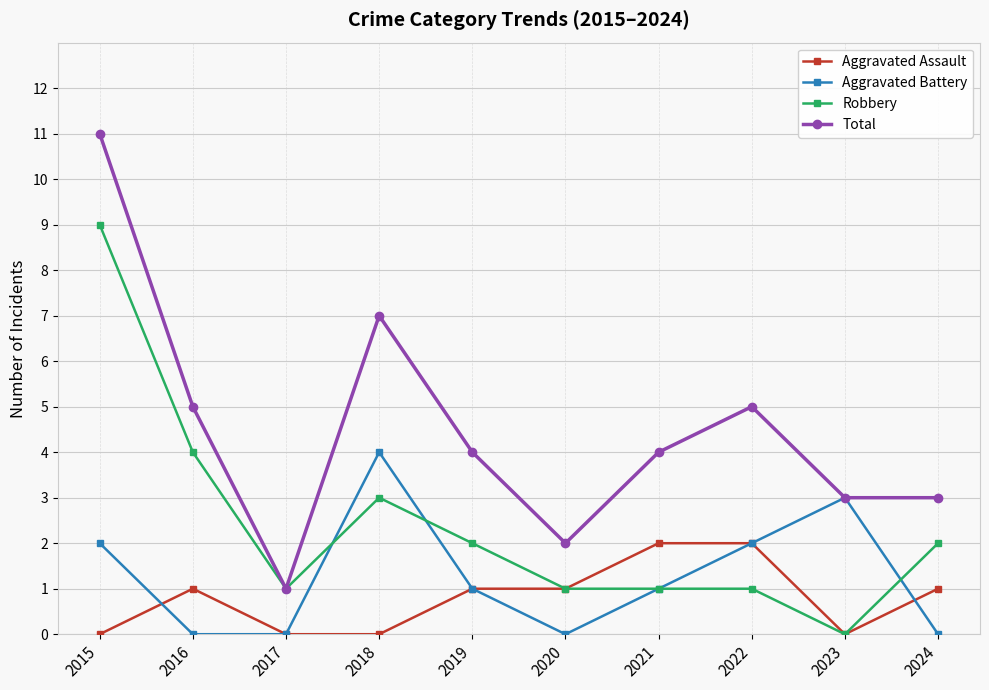

How many interior local peaks does the Aggravated Battery series have?

2